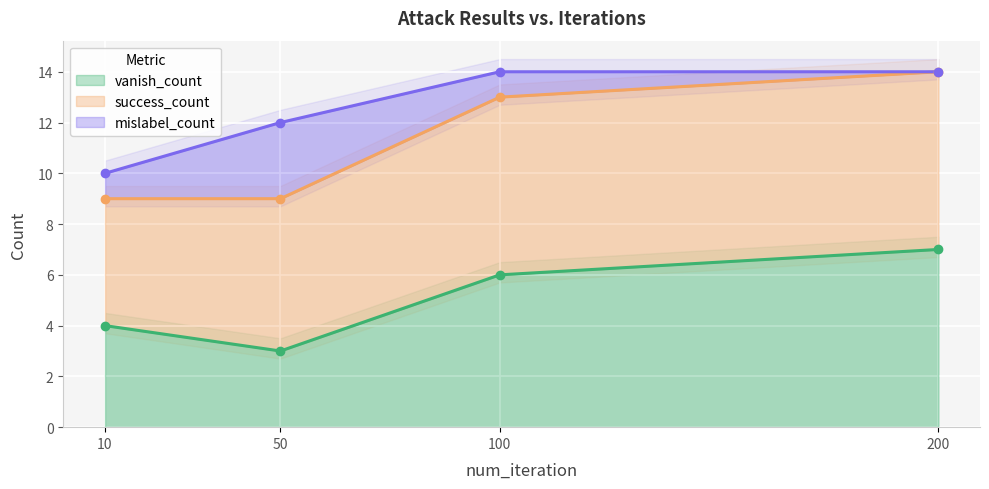

Rank the categories by vanish_count value from highest to lowest.

200, 100, 10, 50